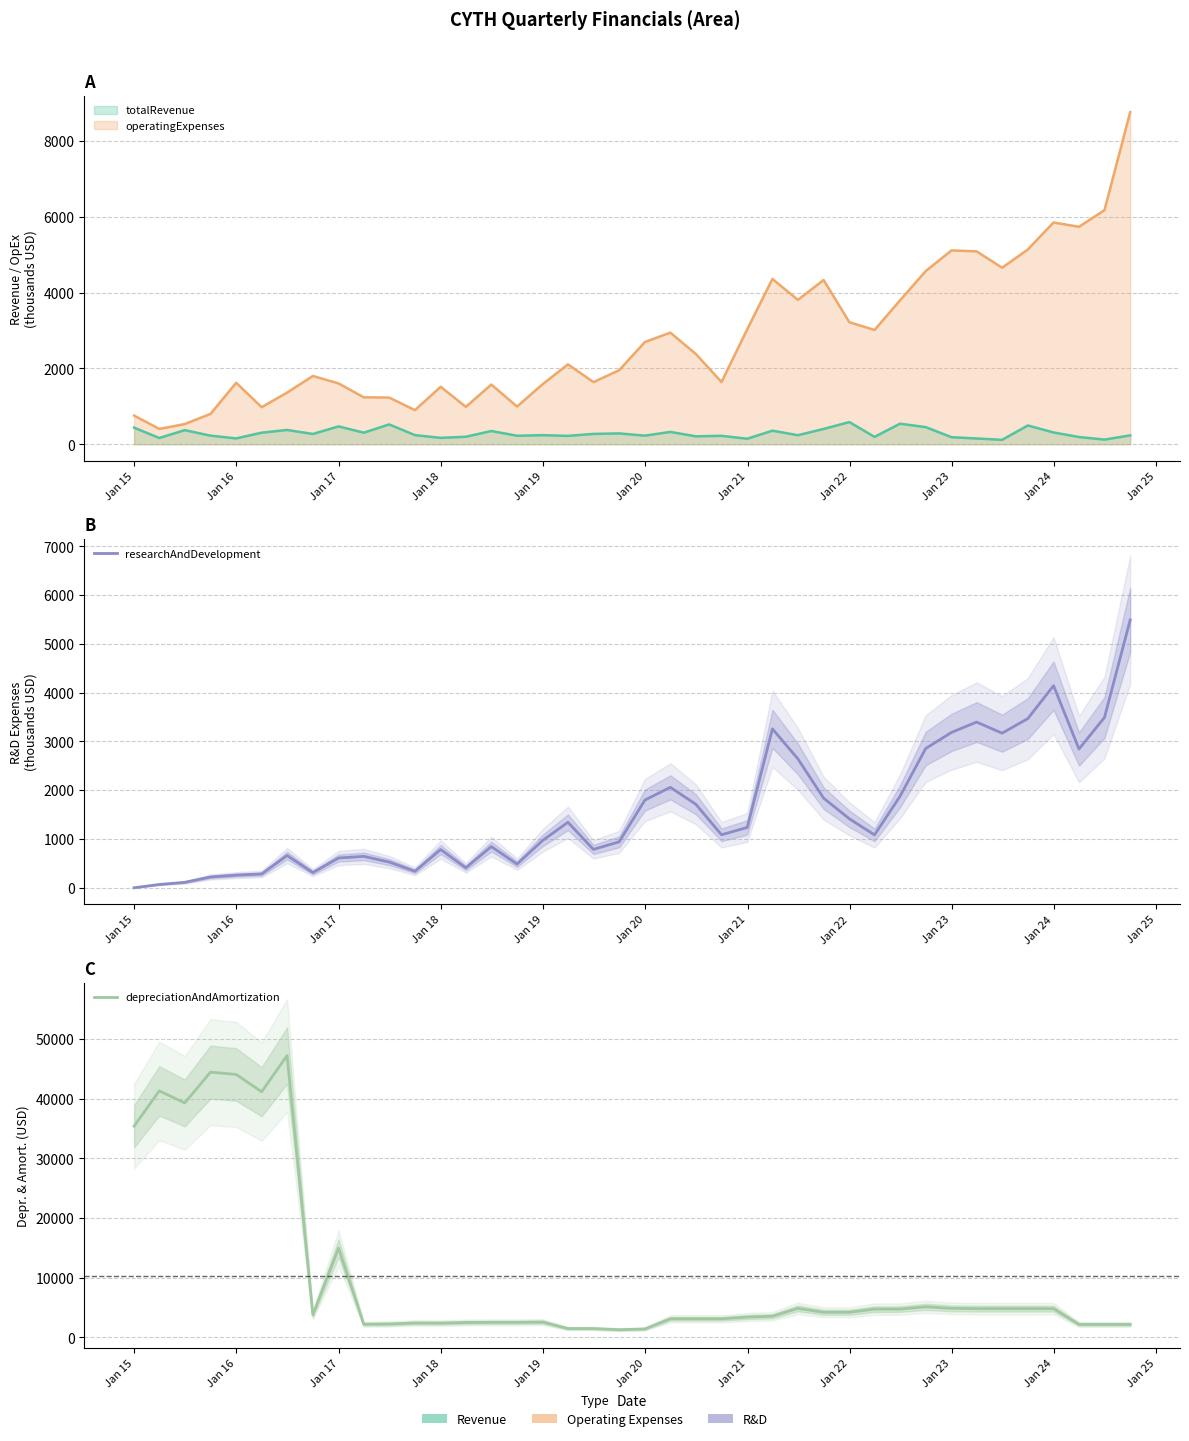

Does the chart display data point markers on the line(s)?

No